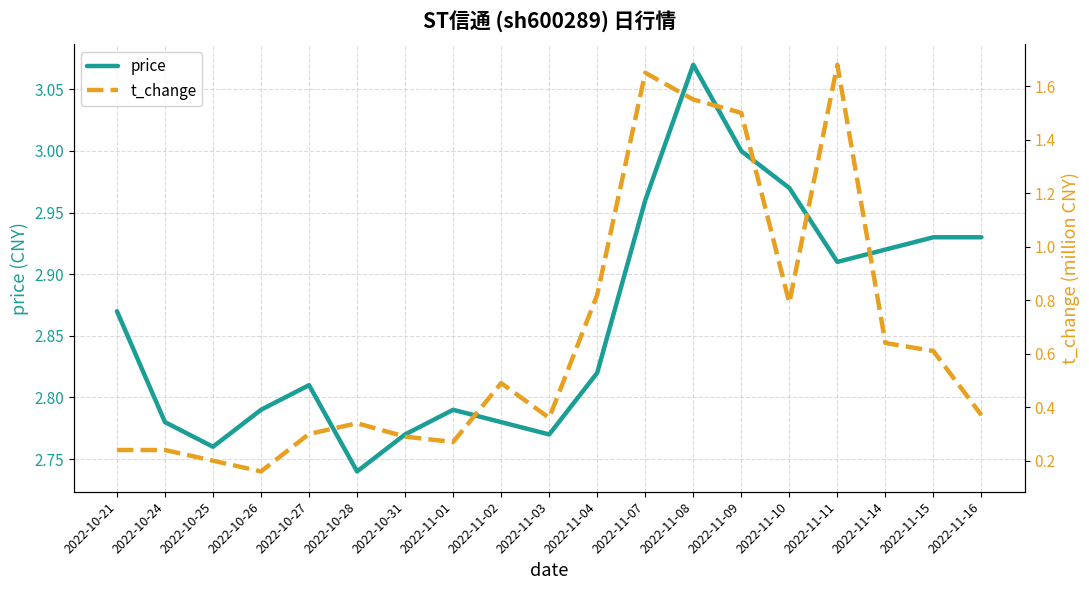

Reading right to left, transcribe all the data shown in this chart.

price: 2.9	2.9	2.9	2.9	3.0	3.0	3.1	3.0	2.8	2.8	2.8	2.8	2.8	2.7	2.8	2.8	2.8	2.8	2.9
t_change: 0.4	0.6	0.6	1.7	0.8	1.5	1.6	1.6	0.8	0.4	0.5	0.3	0.3	0.3	0.3	0.2	0.2	0.2	0.2